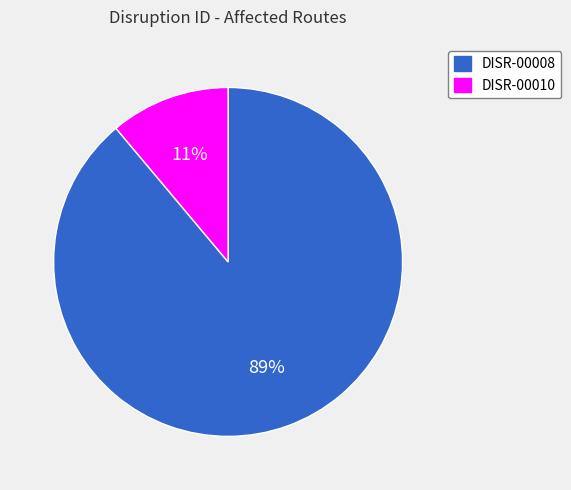

Which category has the biggest portion of the pie?

DISR-00008